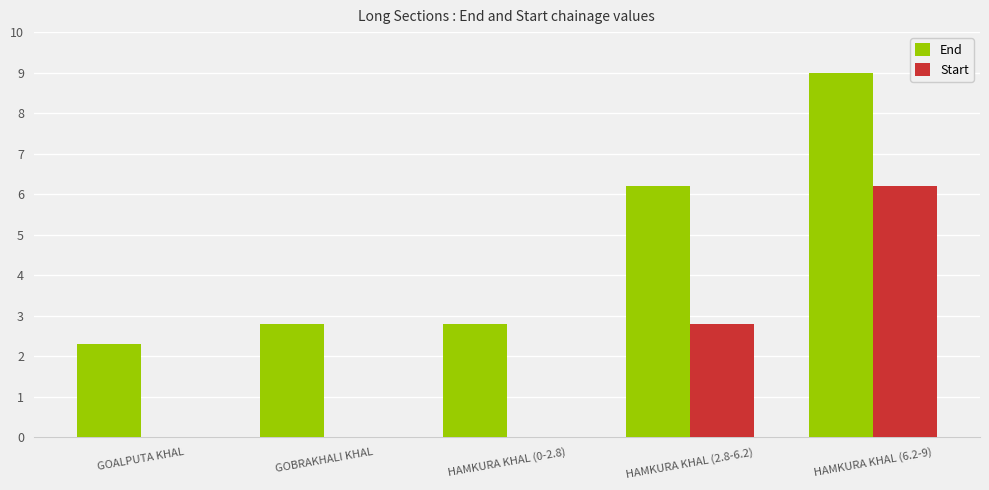

The value of Start at HAMKURA KHAL (6.2-9) is 9.0. True or false?

False